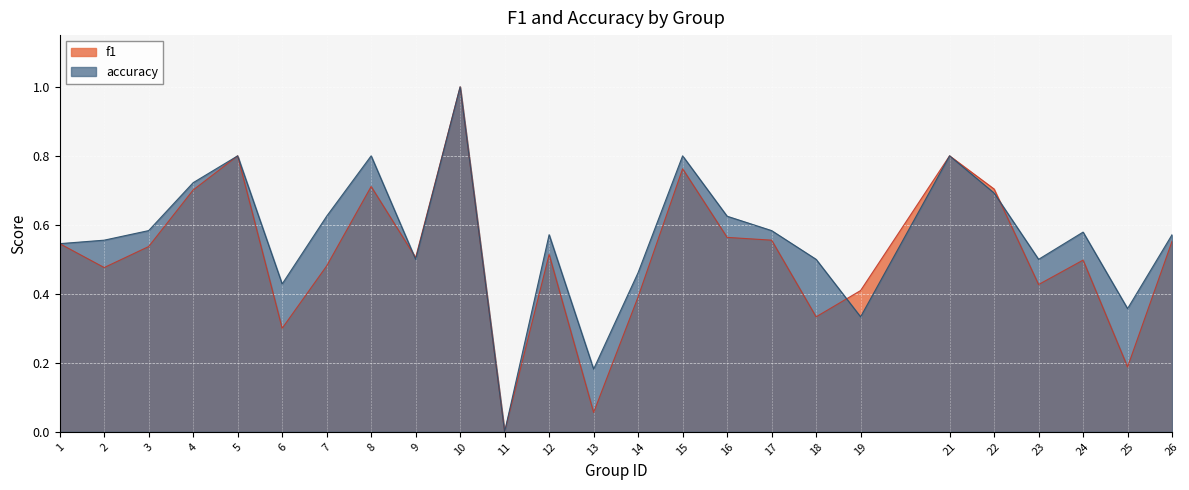

What value does the accuracy series have at 16?

0.6